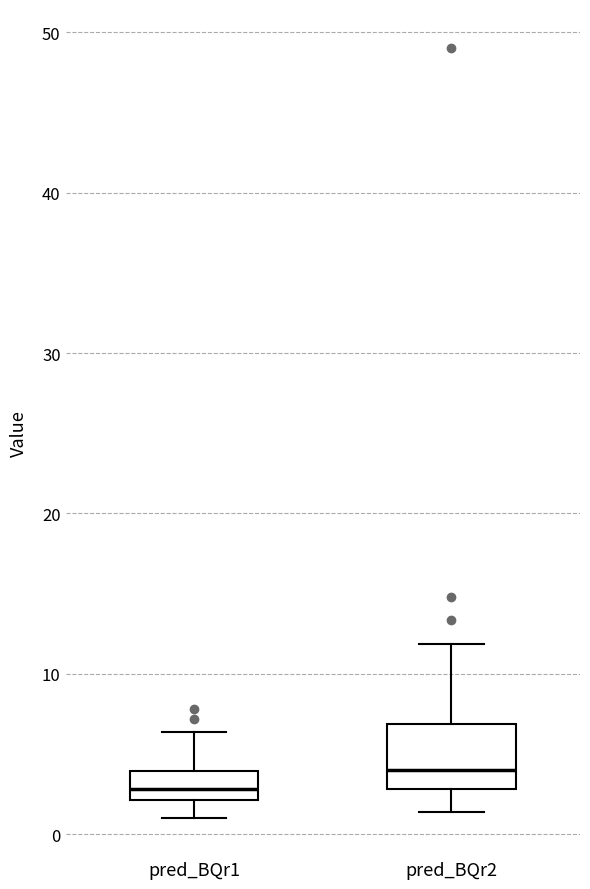

Where does the median line of the box for pred_BQr1 sit on the y-axis? The values are not printed on the chart, so give them approximately, as read against the axis.

3